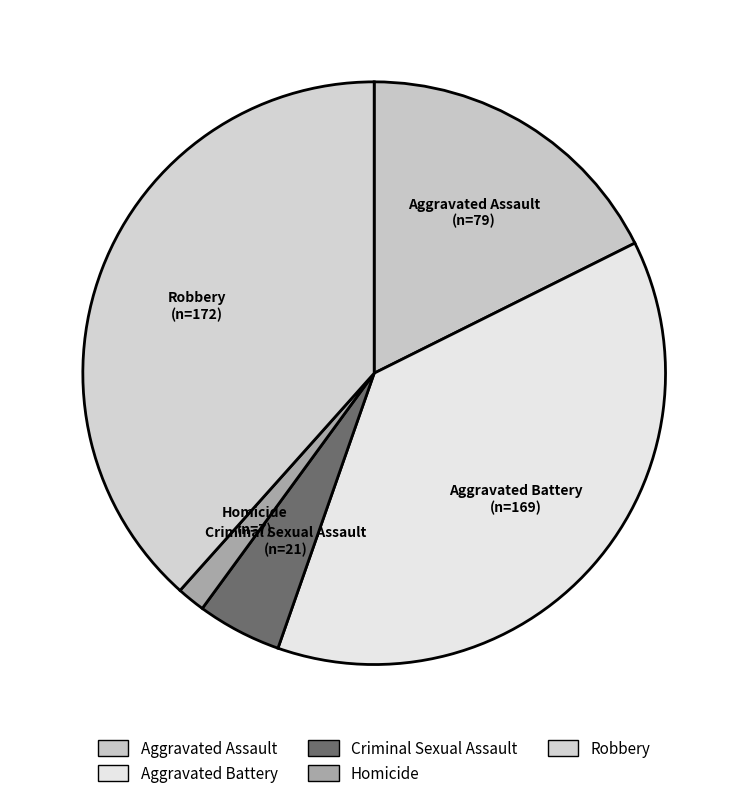

Is there a majority slice in this chart?

No